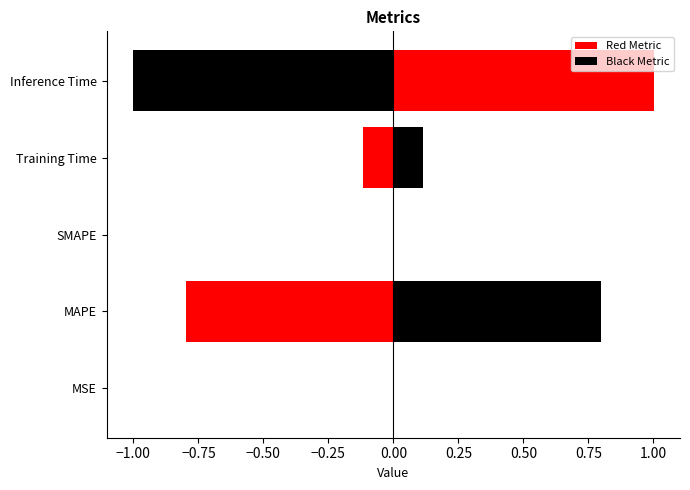

The chart shows a value of 0.5 at Inference Time. True or false?

False